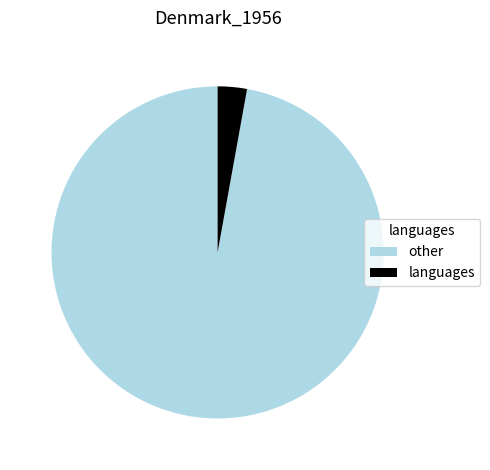

Does any single category account for the majority?

Yes